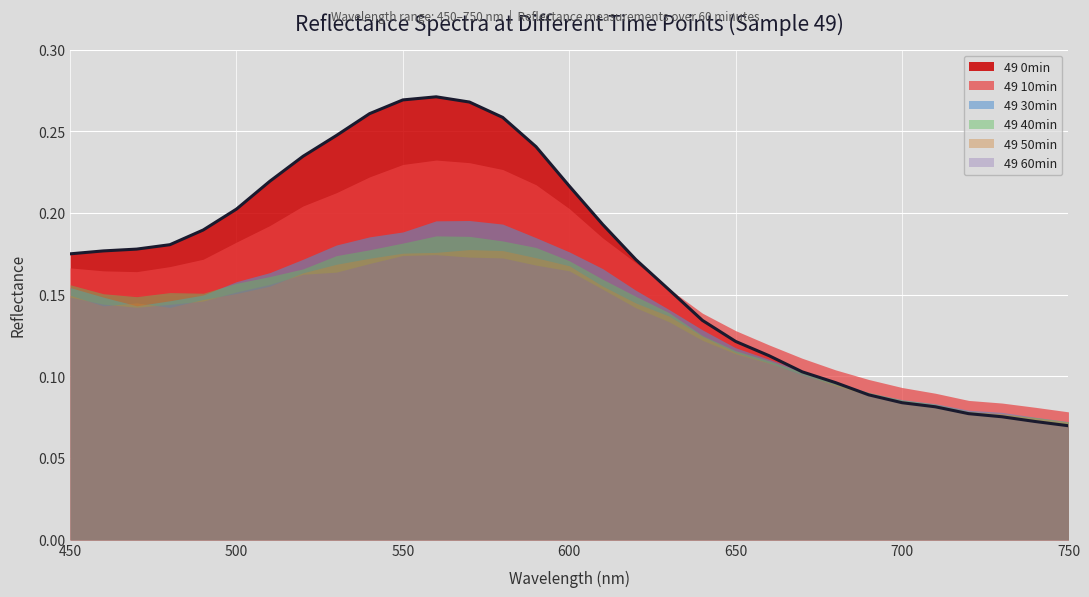

True or false: 49 10min and 49 50min cross at least once.

False